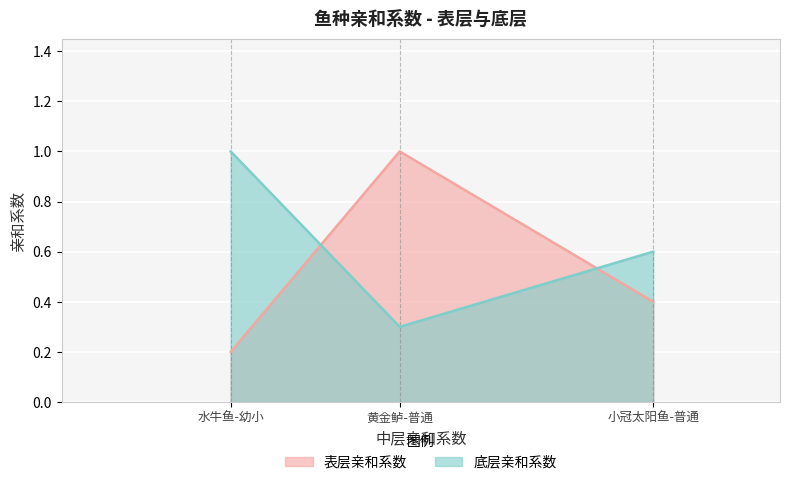

What is the minimum value shown in the chart?

0.2